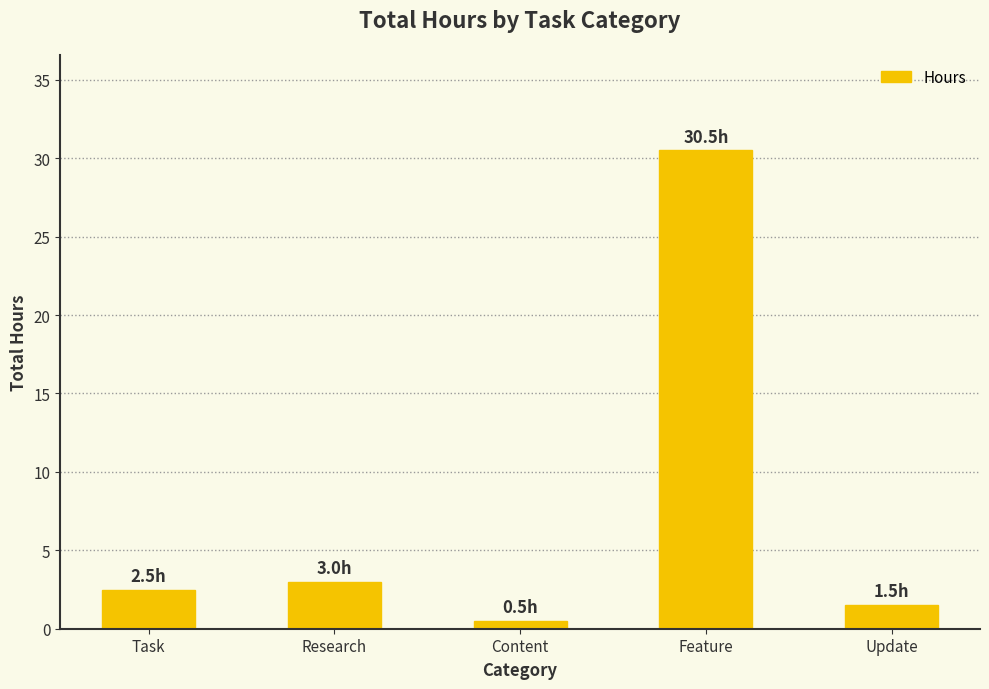

Approximately how many times larger is the value at Content compared to Task?

0.2